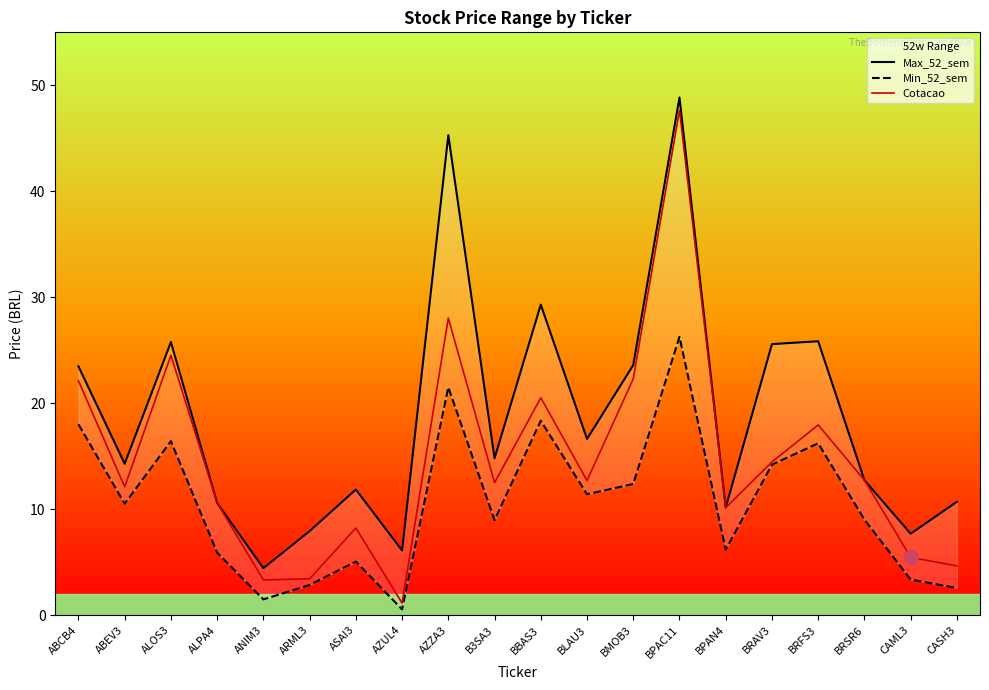

True or false: Min_52_sem and Max_52_sem cross at least once.

False